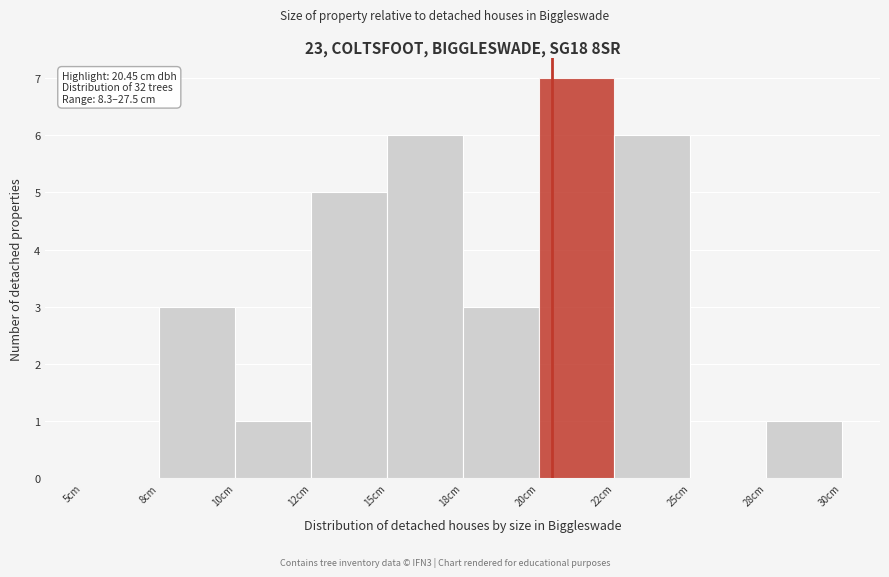

Reading right to left, transcribe all the data shown in this chart.

28cm=1	25cm=0	22cm=6	20cm=7	18cm=3	15cm=6	12cm=5	10cm=1	8cm=3	5cm=0